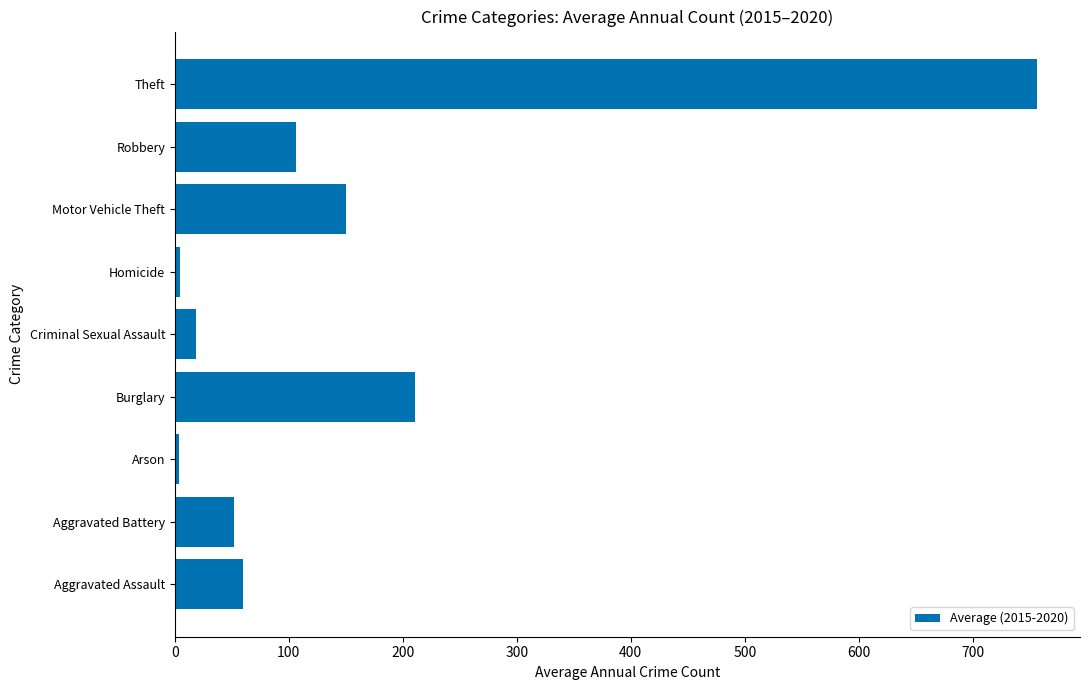

Which label corresponds to the largest value in the chart?

Theft